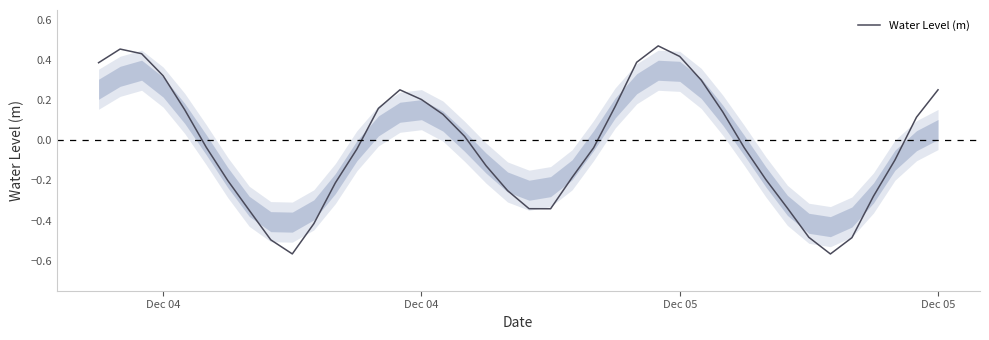

What is the difference between the maximum and minimum values?

1.0